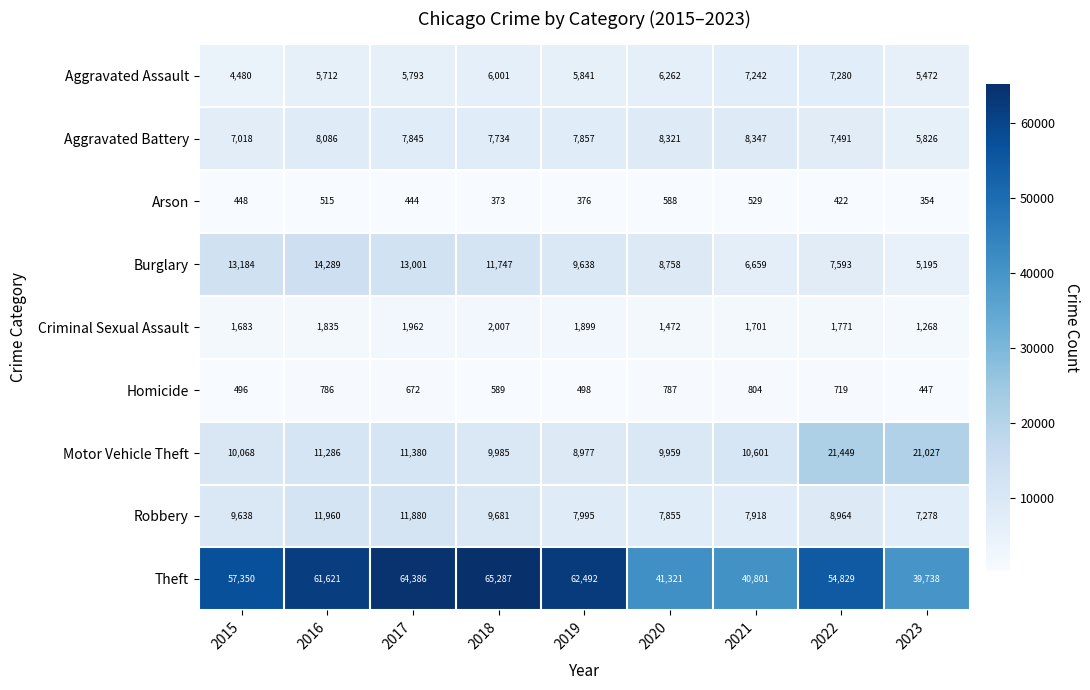

What value does the Motor Vehicle Theft series have at 2022?

21449